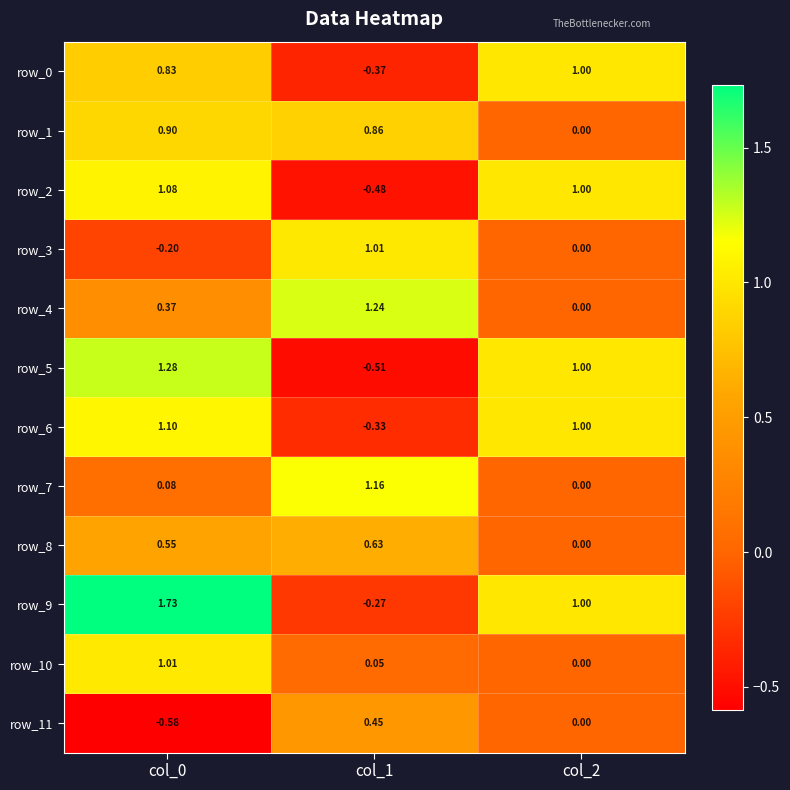

How many values in row_4 are above zero?

2